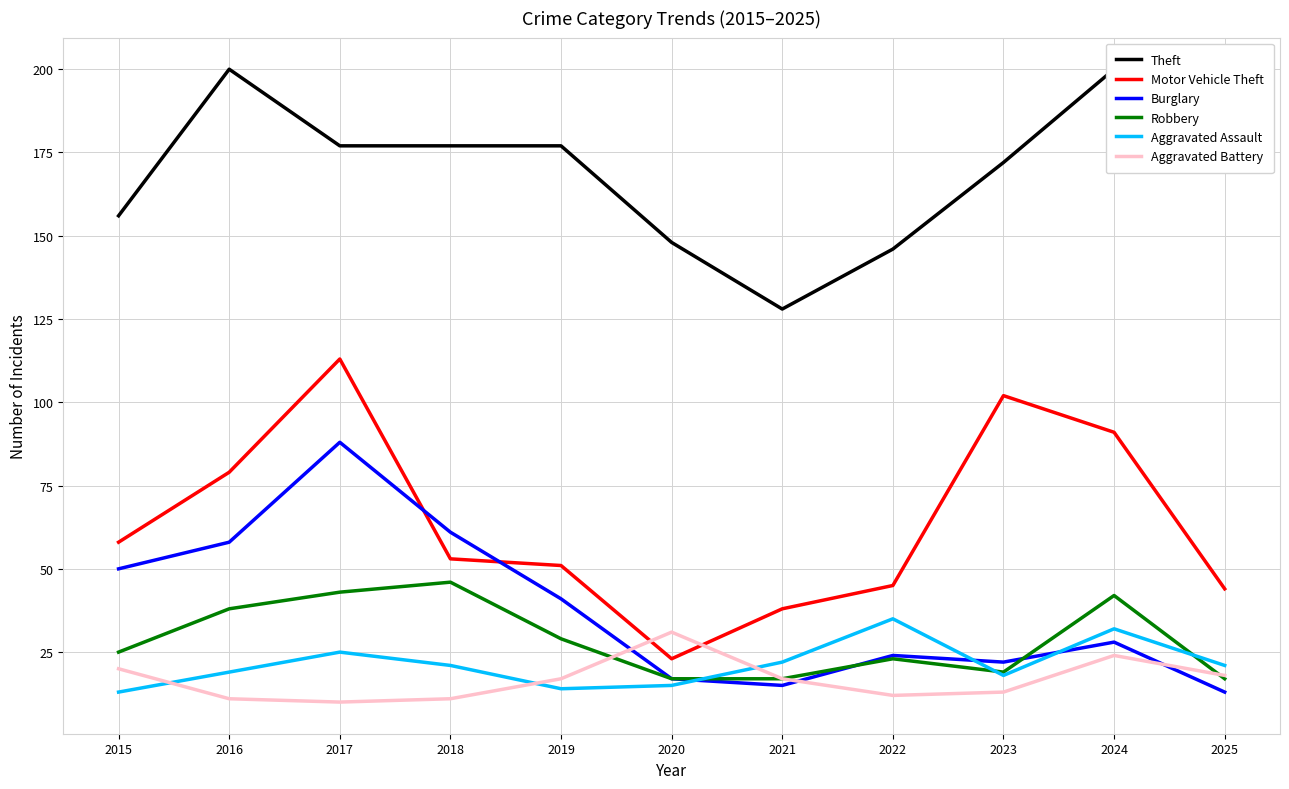

How many data points in Robbery are above 25?

5